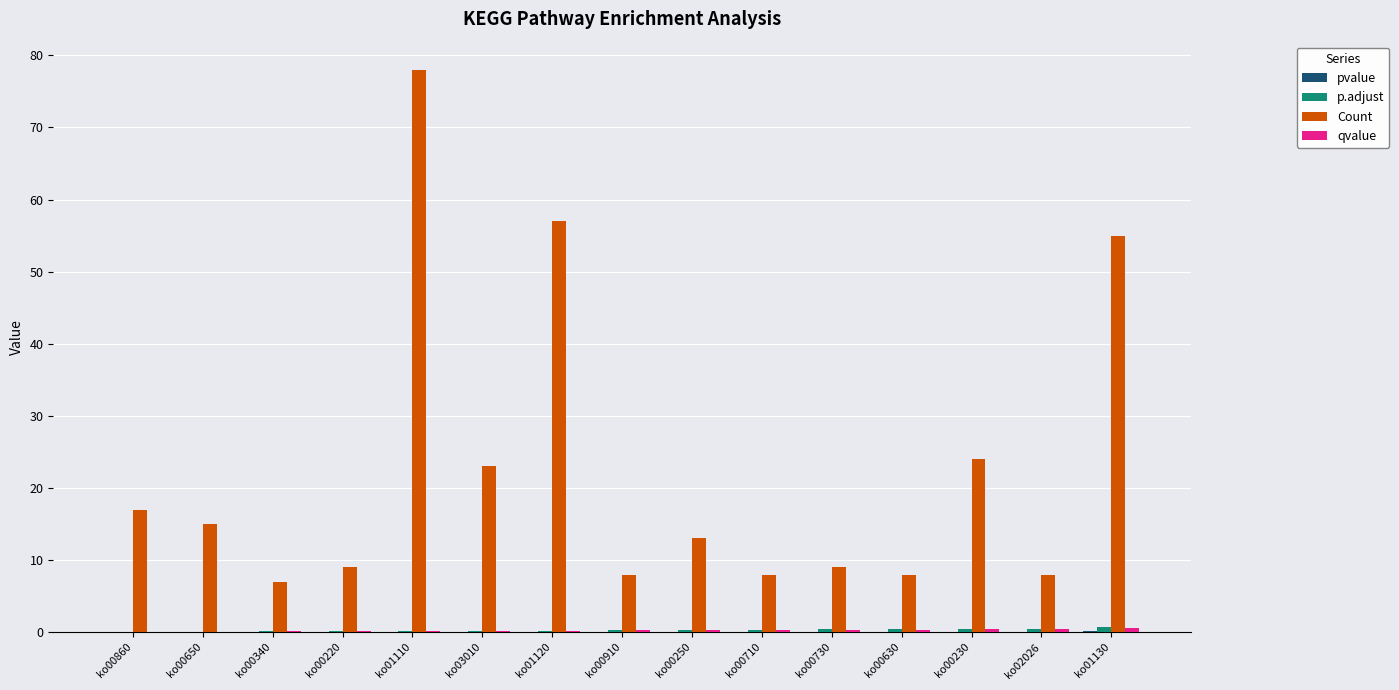

Are the bars grouped side by side (vs. stacked)?

Yes